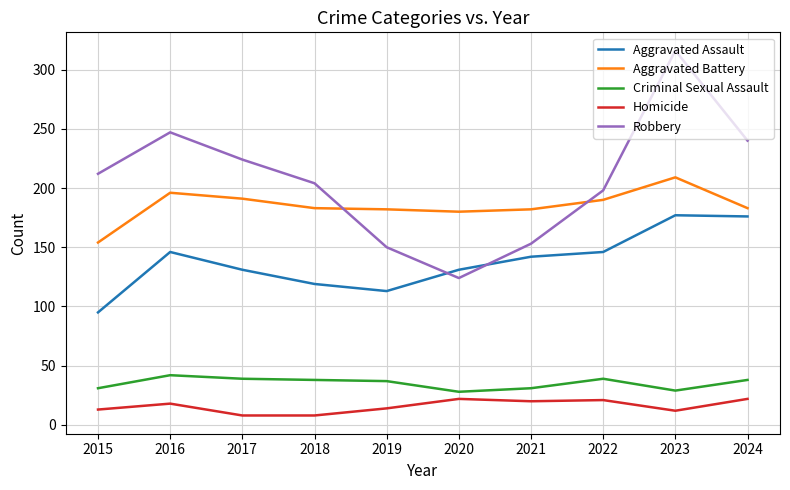

What is the difference between the highest and lowest values at 2017?

216